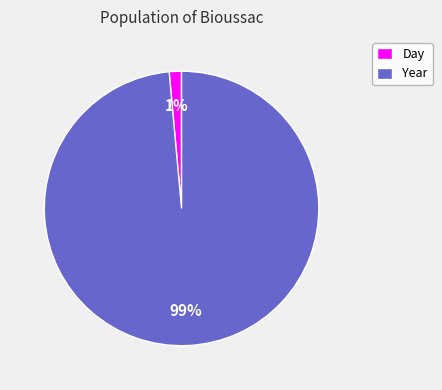

What percentage is the Year slice, to the nearest percent?

99%